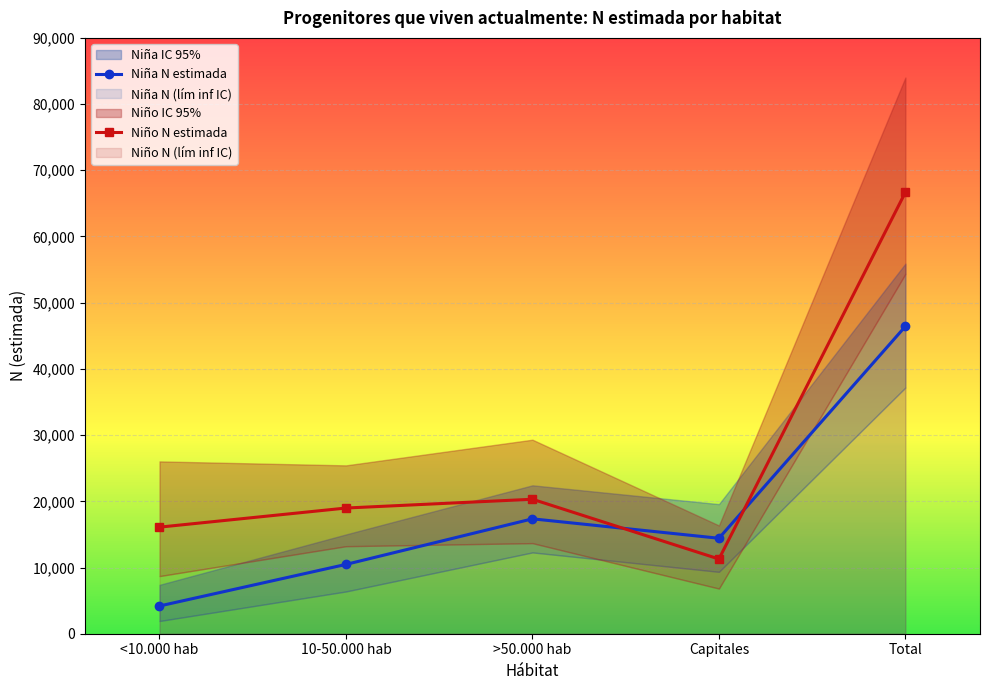

How many interior local valleys does the Niño N estimada series have?

1